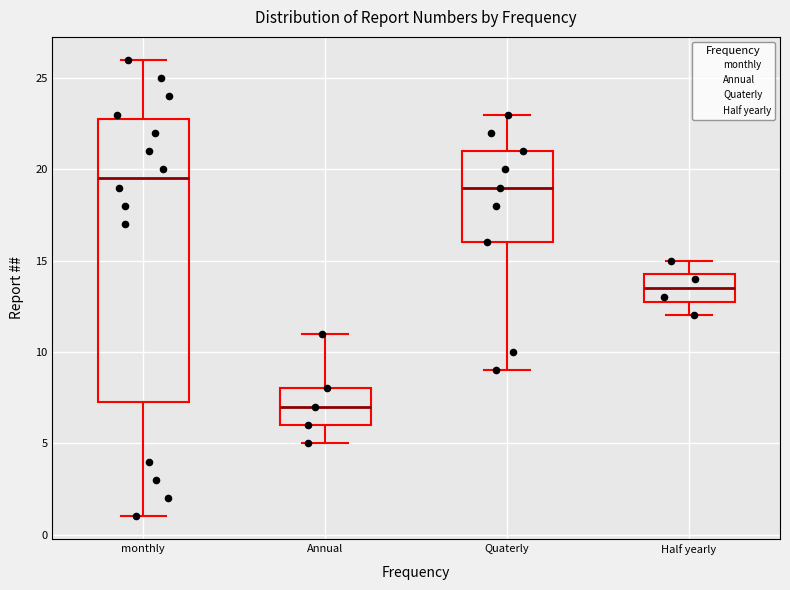

Where is the lower edge of the box for Quaterly on the y-axis? The values are not printed on the chart, so give them approximately, as read against the axis.

16.0